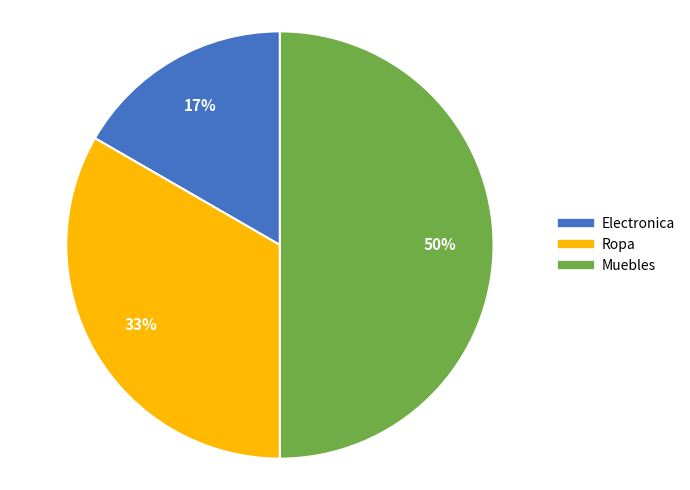

Count the number of slices in the pie.

3